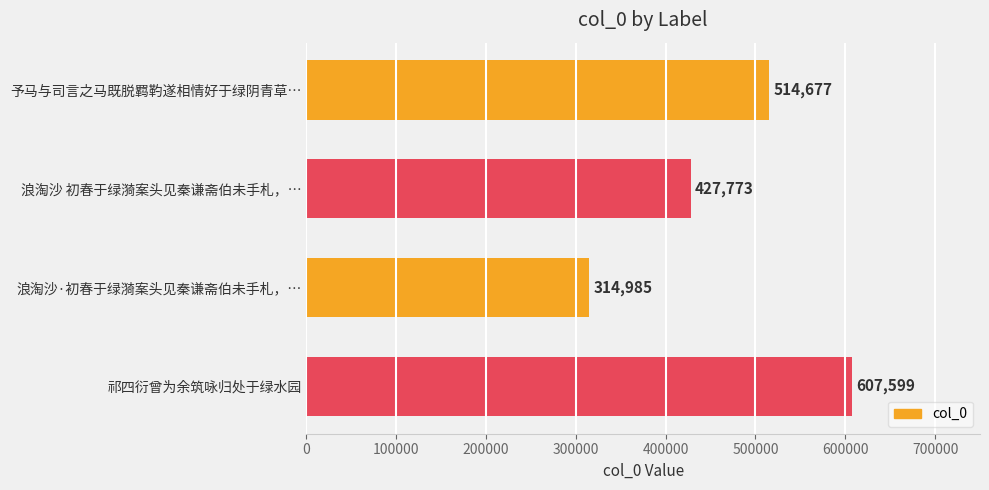

What is the smallest value displayed?

314985